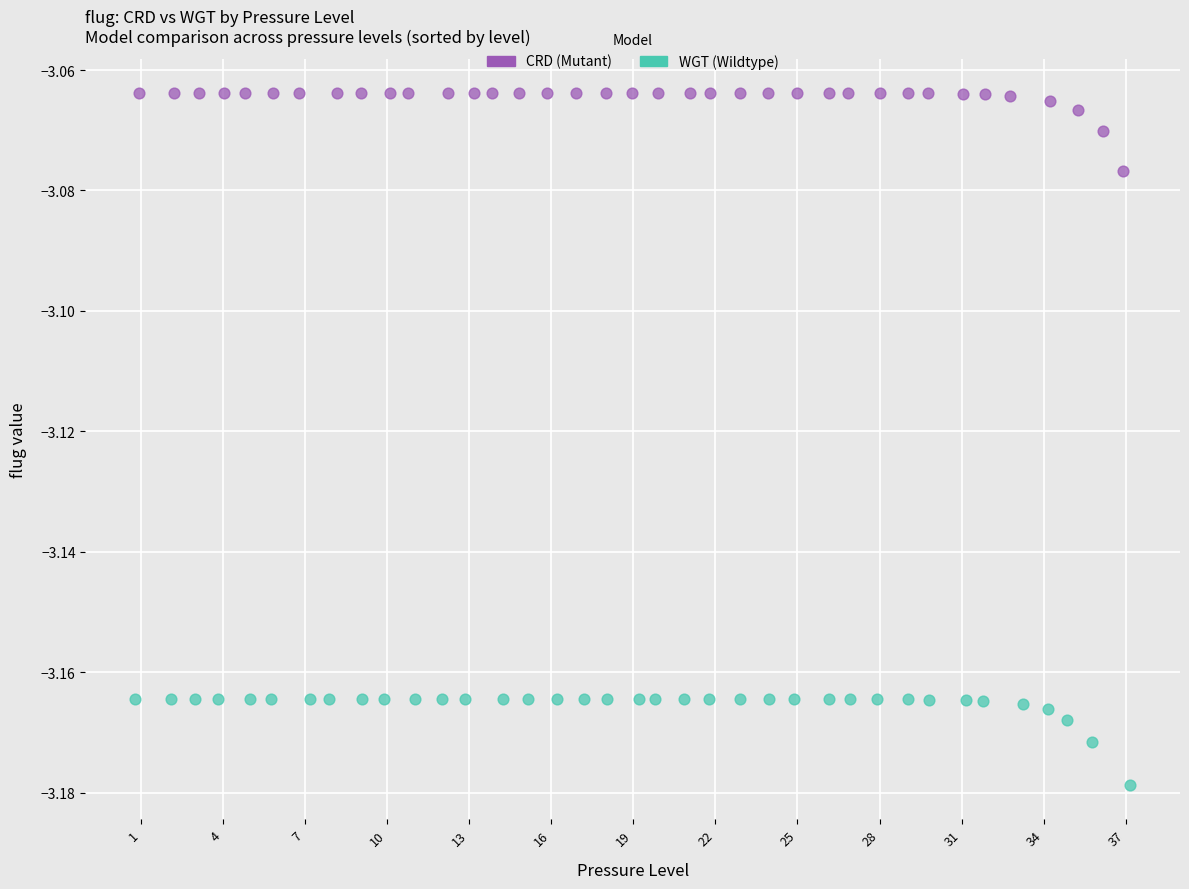

Which series reaches the maximum Y coordinate?

CRD (Mutant)